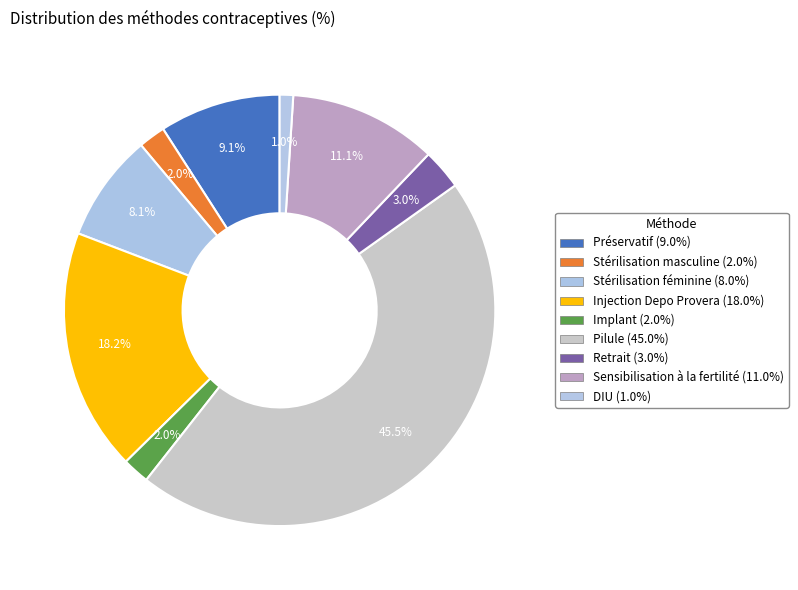

True or false: Implant accounts for 2% of the total.

True